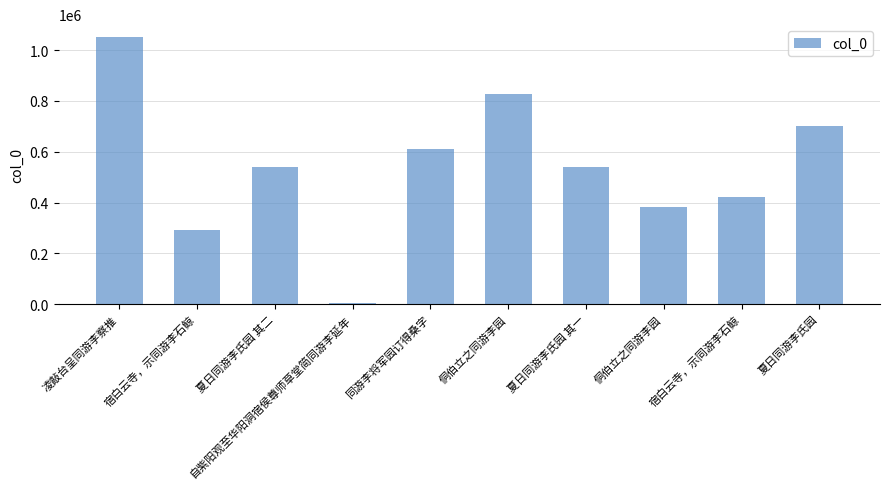

Is it true that the value at 侗伯立之同游李园 is 381622?

True